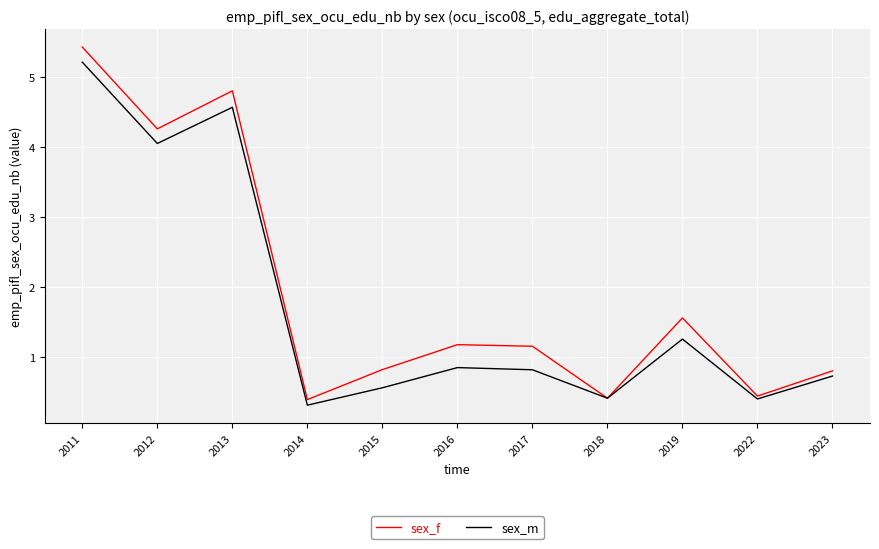

The value of sex_m at 2014 is 0.3. True or false?

True